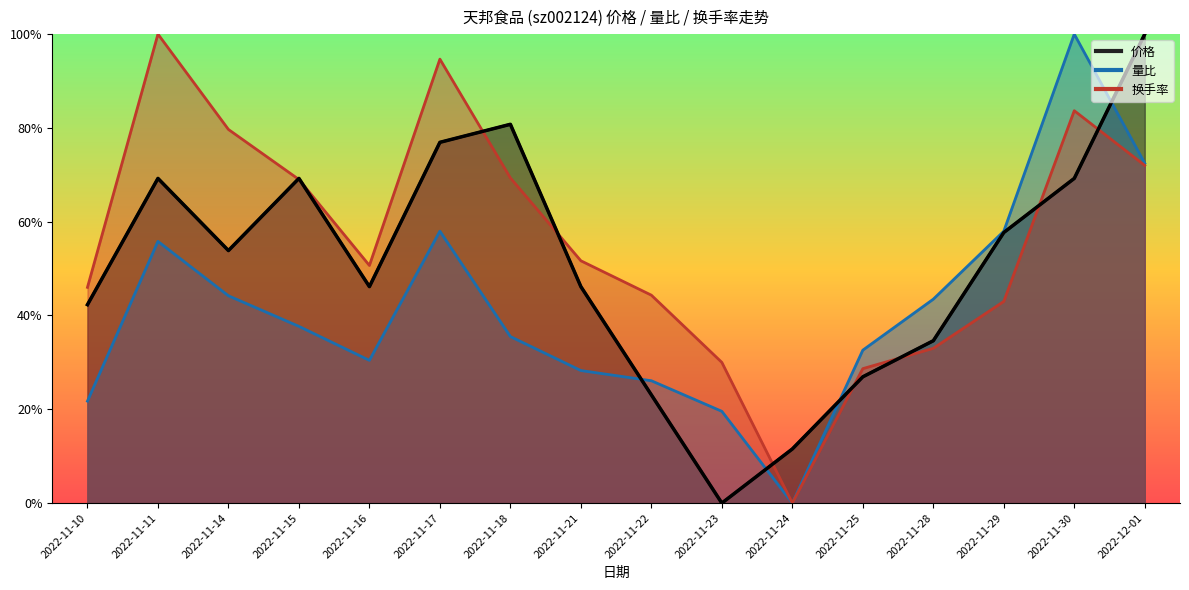

How many distinct data groups are displayed?

3